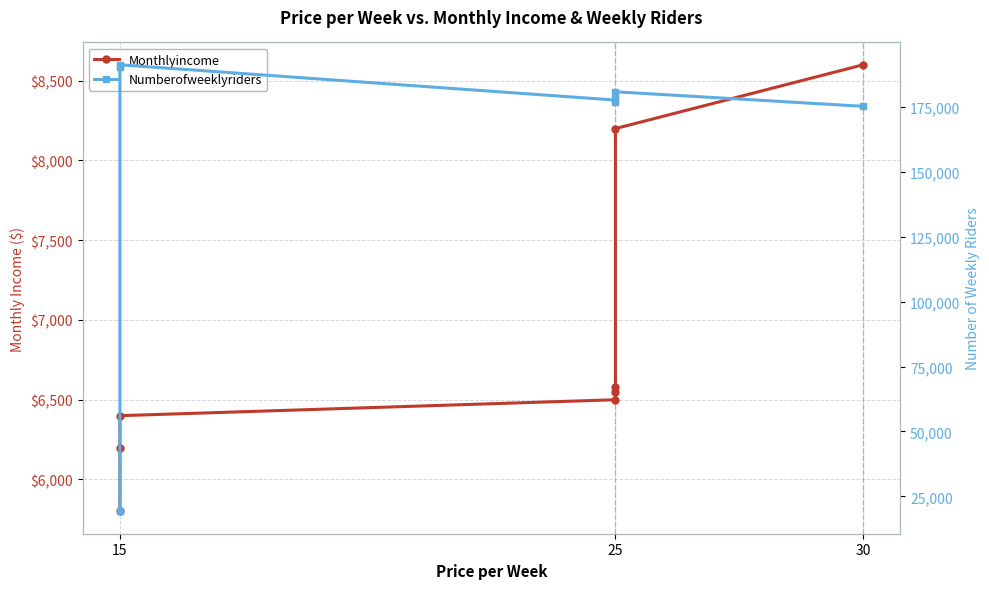

Rank the series by their average value, from lowest to highest.

Monthlyincome, Numberofweeklyriders